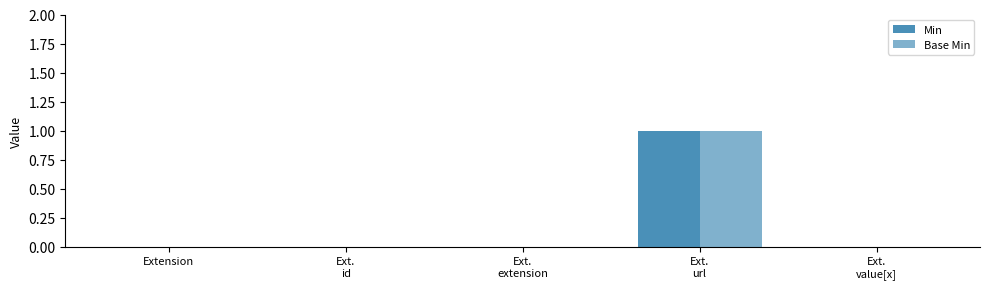

Are the bars horizontal?

No